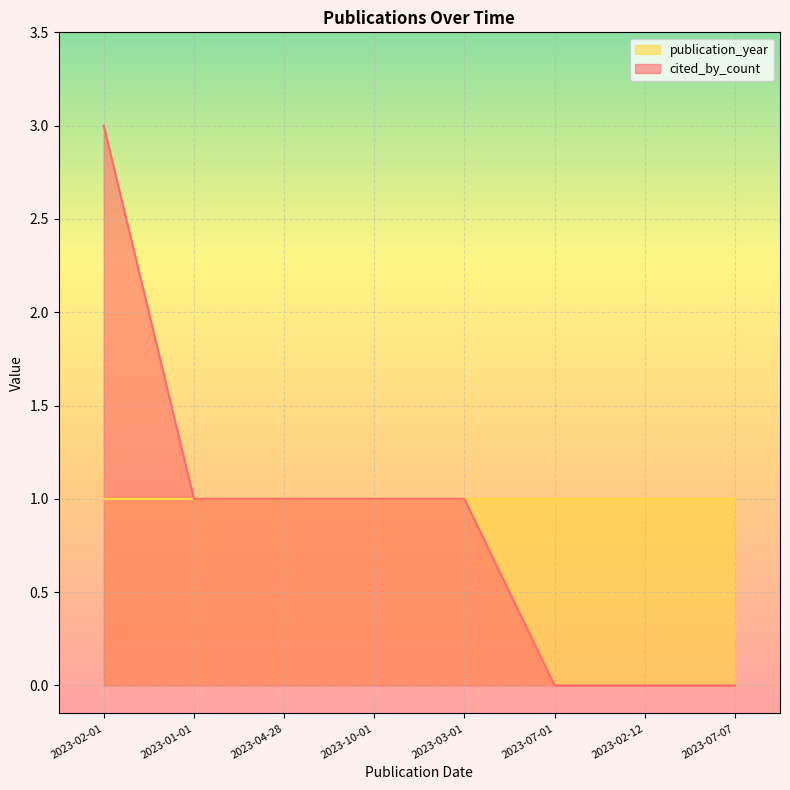

List the labels in order of value, smallest first.

2023-07-01, 2023-02-12, 2023-07-07, 2023-01-01, 2023-04-28, 2023-10-01, 2023-03-01, 2023-02-01